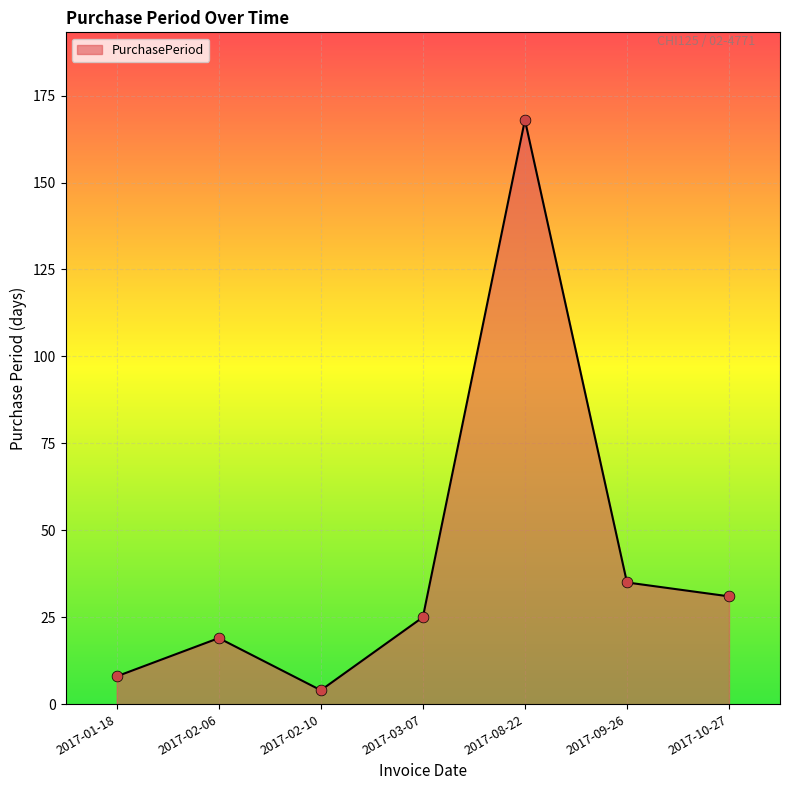

Which has a higher value, 2017-02-06 or 2017-09-26?

2017-09-26